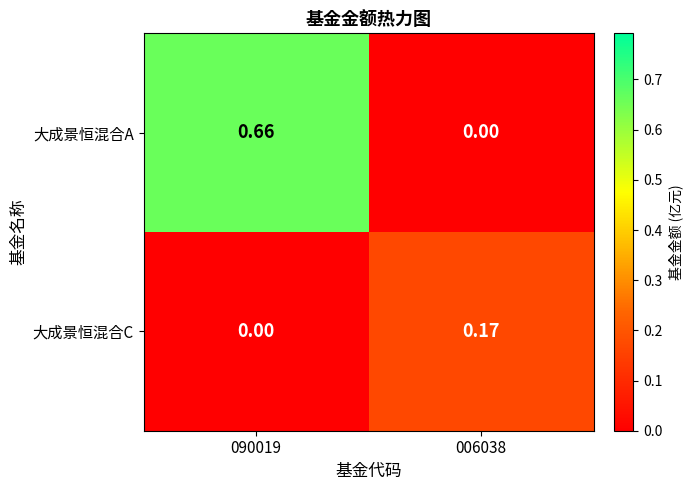

List the series in order of their peak value, lowest first.

大成景恒混合C, 大成景恒混合A